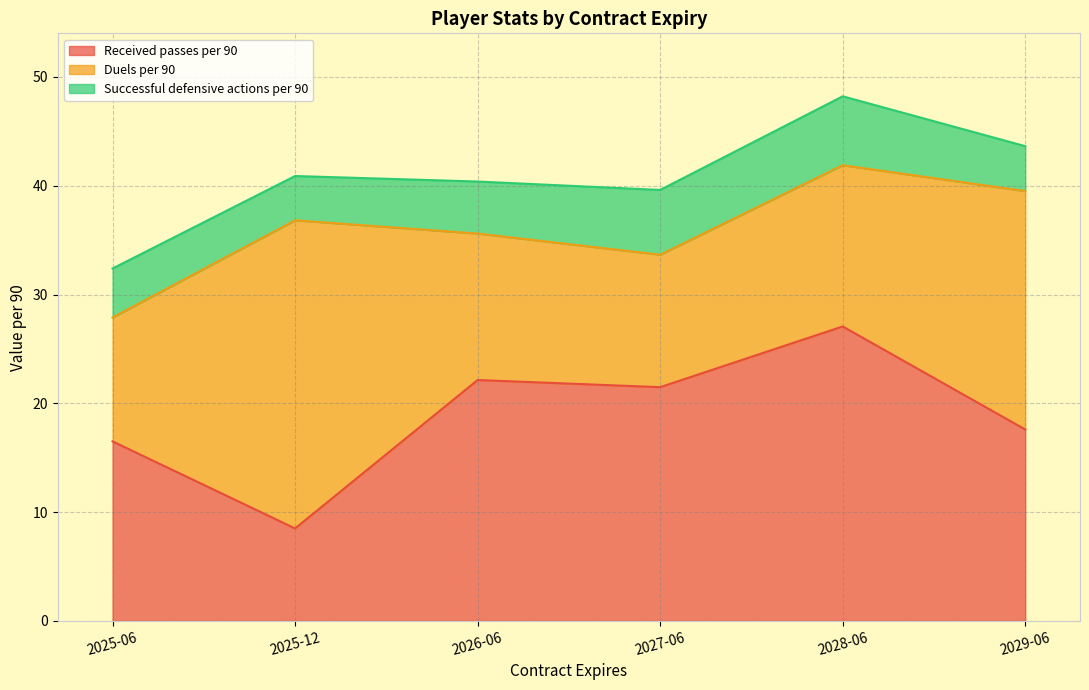

What is the difference between the maximum and minimum values in the Received passes per 90 series?

18.6